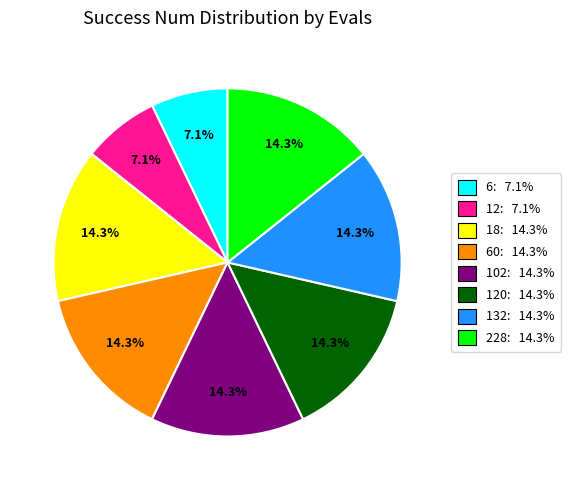

How many segments does this pie chart have?

8